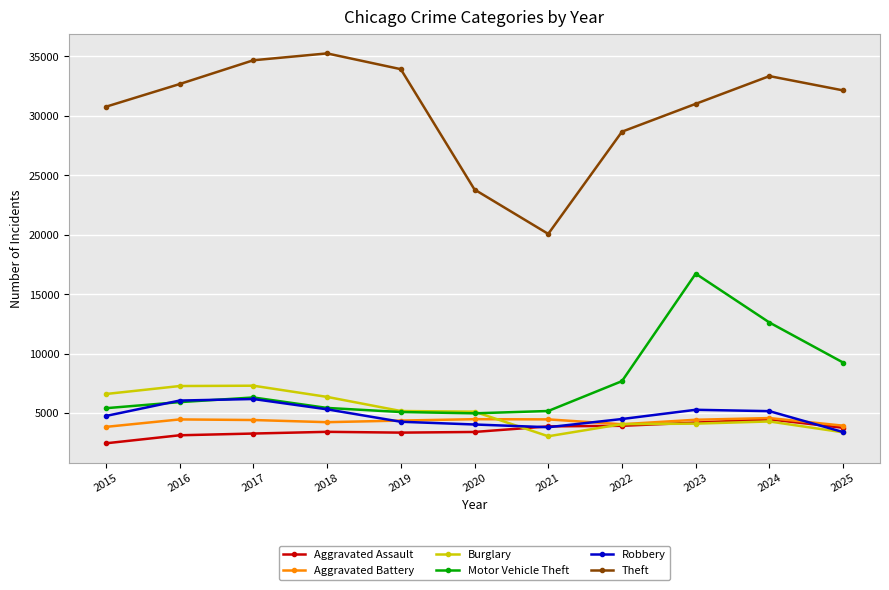

What is the difference between the highest and lowest values at 2024?

29039